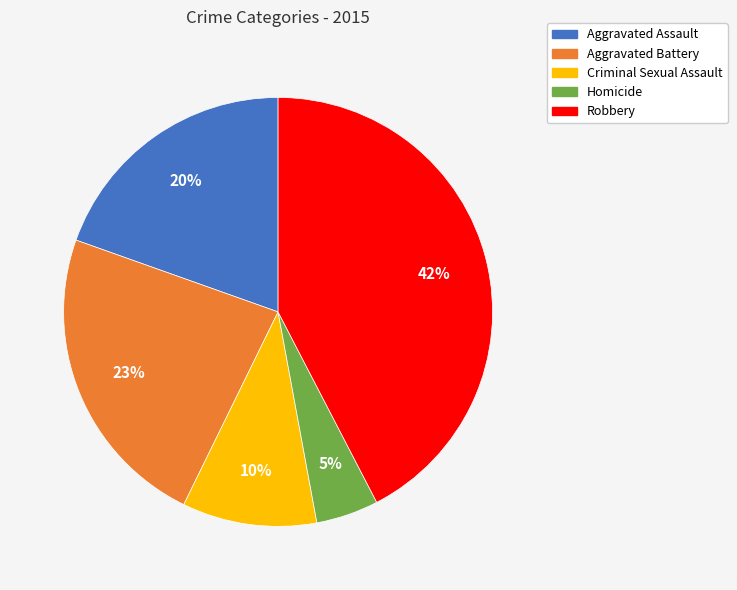

Rank the categories by value from lowest to highest.

Homicide, Criminal Sexual Assault, Aggravated Assault, Aggravated Battery, Robbery